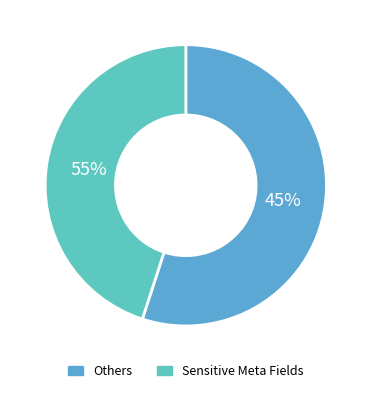

Does 3 represent more than half of the total?

No